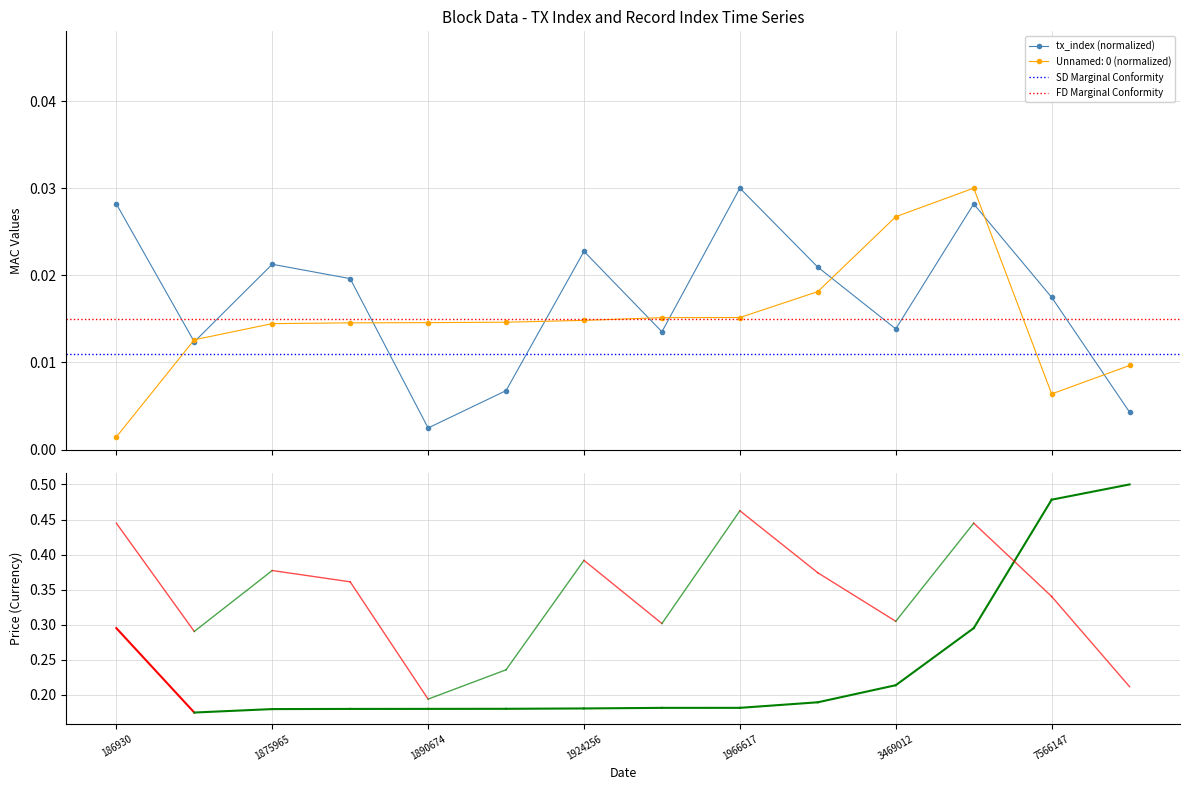

What is the value of the block_num point at the 9th from the left?

0.2